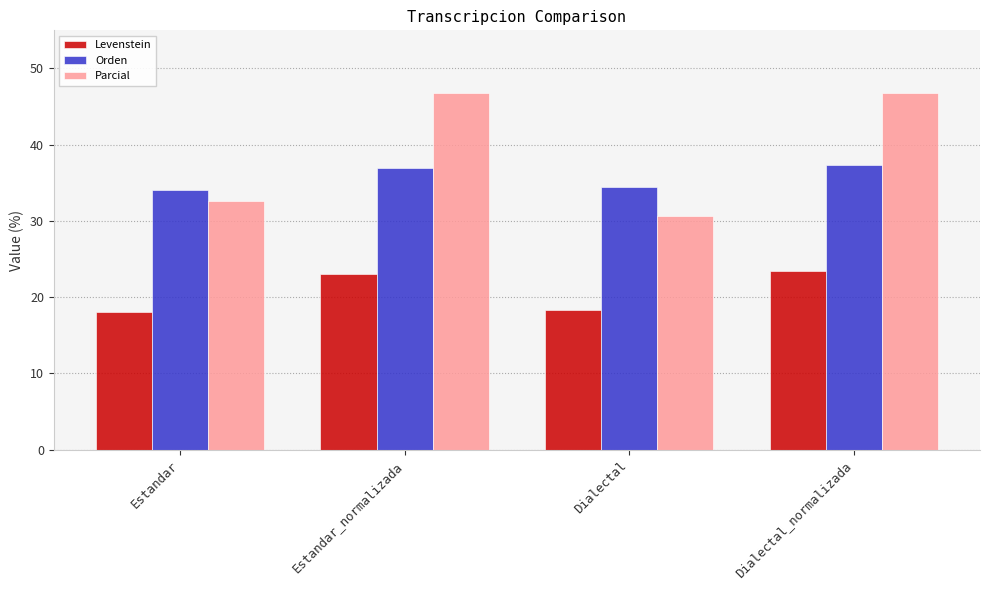

Which series has the largest total across all categories?

Parcial